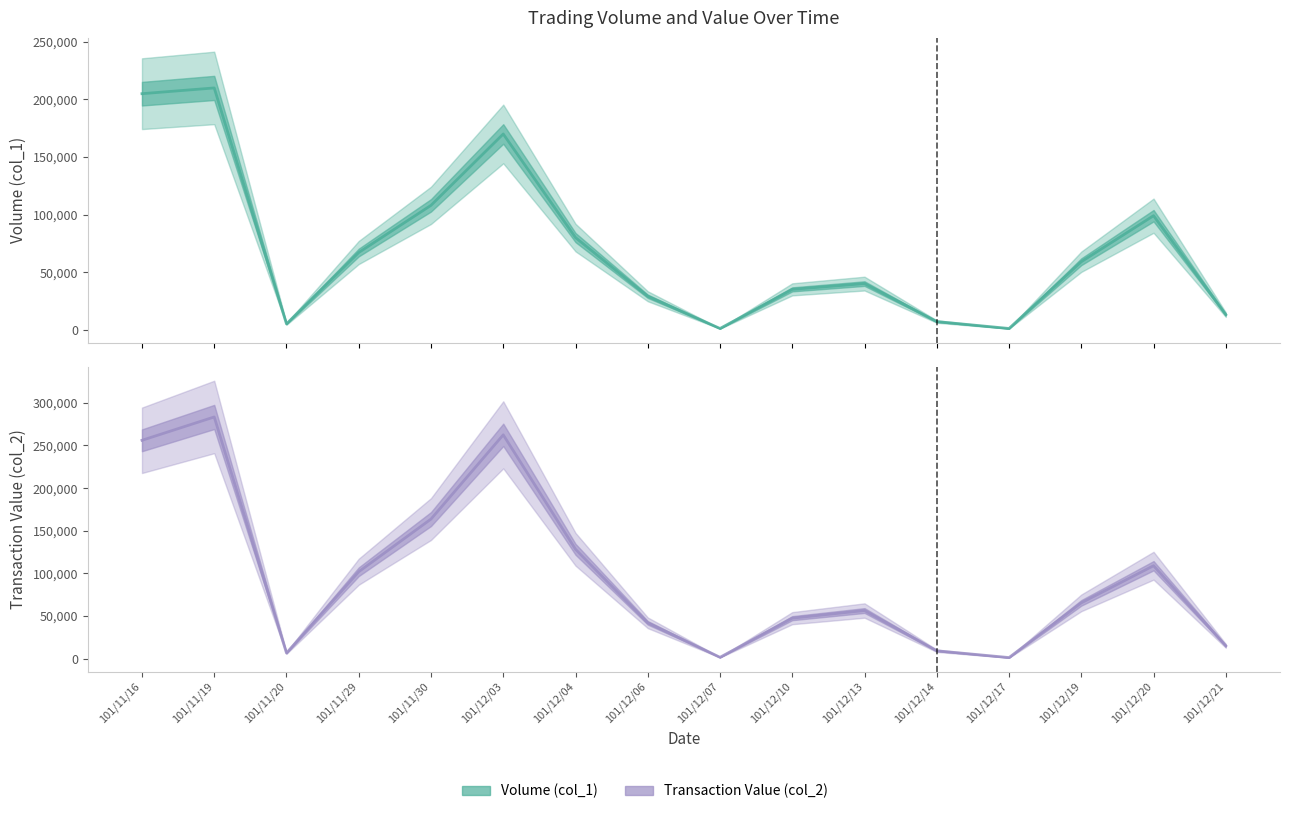

At which category is the sum across all series the highest?

101/11/19